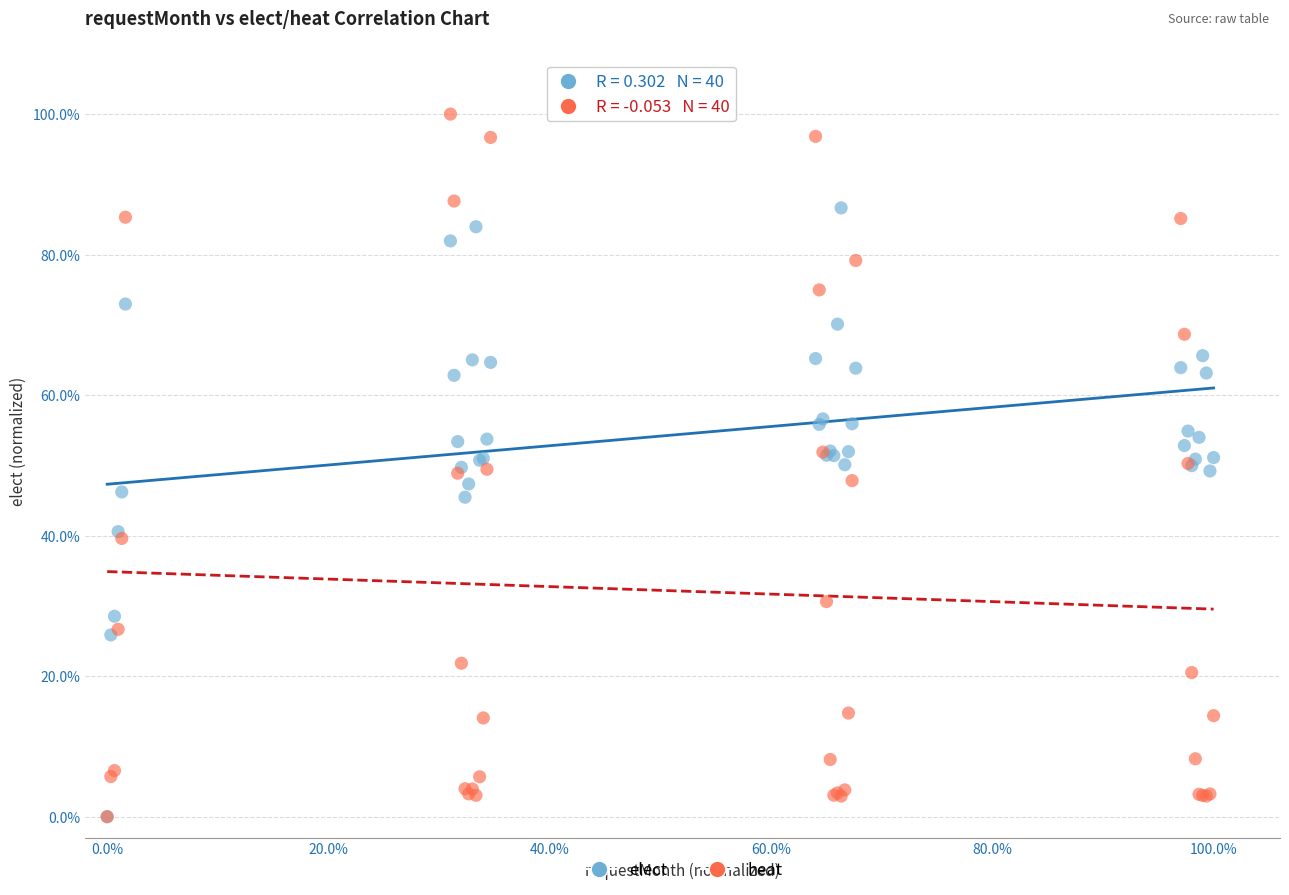

What are all the series names shown in the legend?

elect, heat